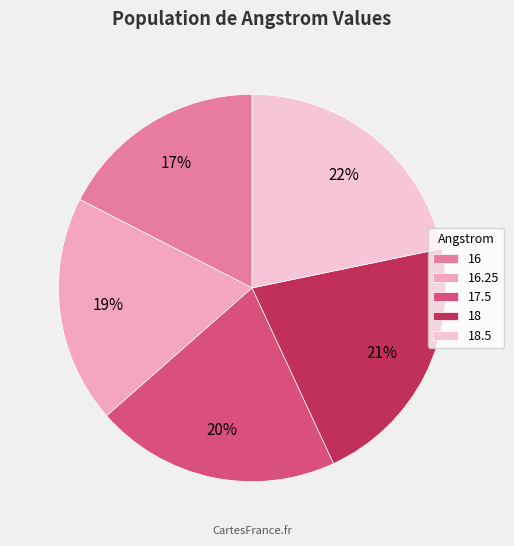

Does 16.25 account for over 50% of the chart?

No